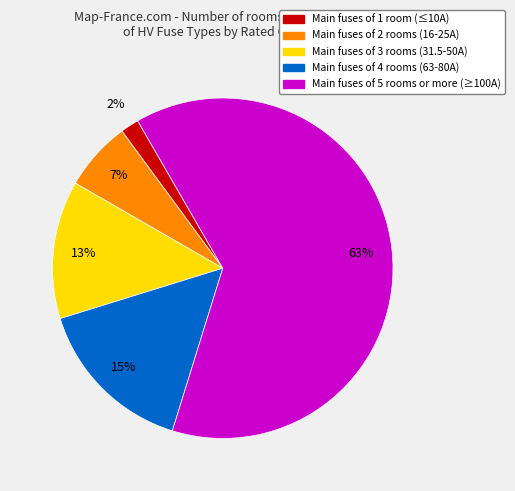

To the nearest percent, what is the average slice percentage?

20%